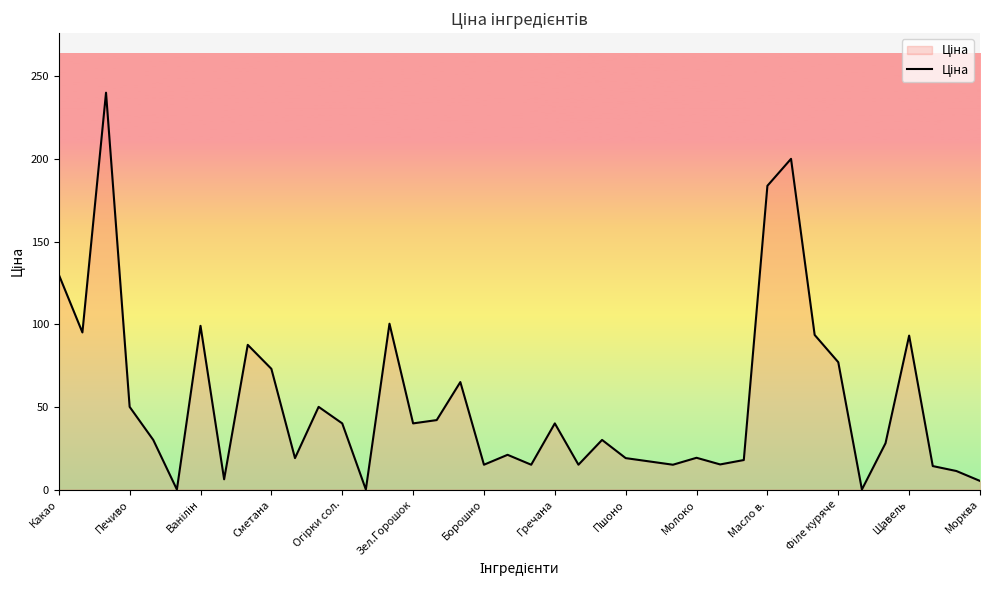

What is the greatest value displayed?

240.0